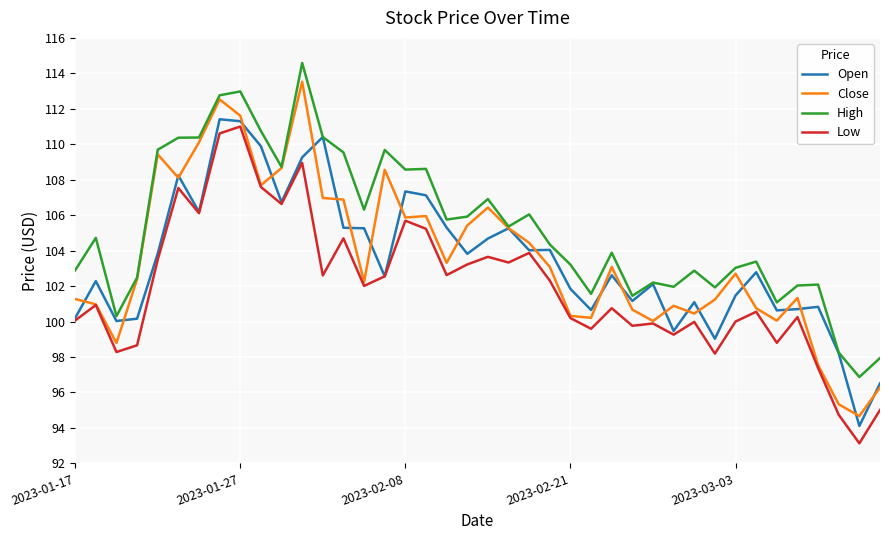

What is the average value of the Low series?

102.0